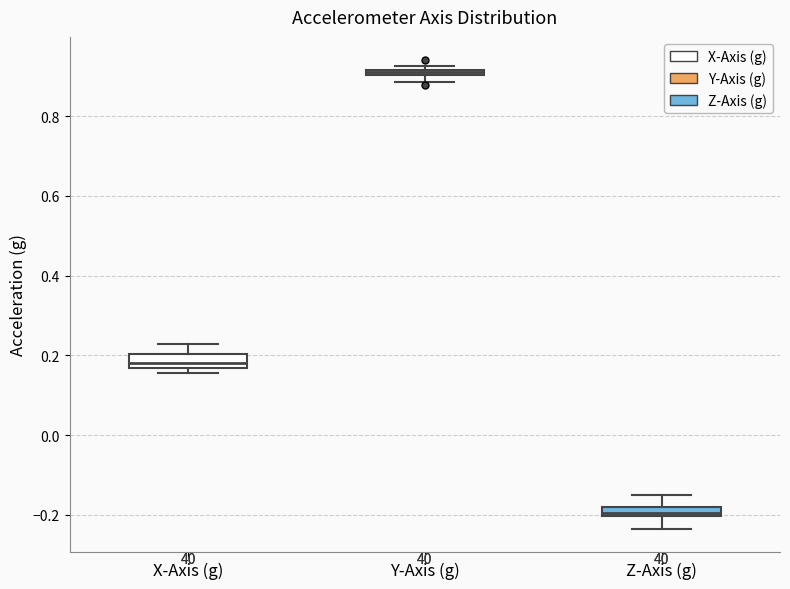

Which box has the lowest median line?

Z-Axis (g)